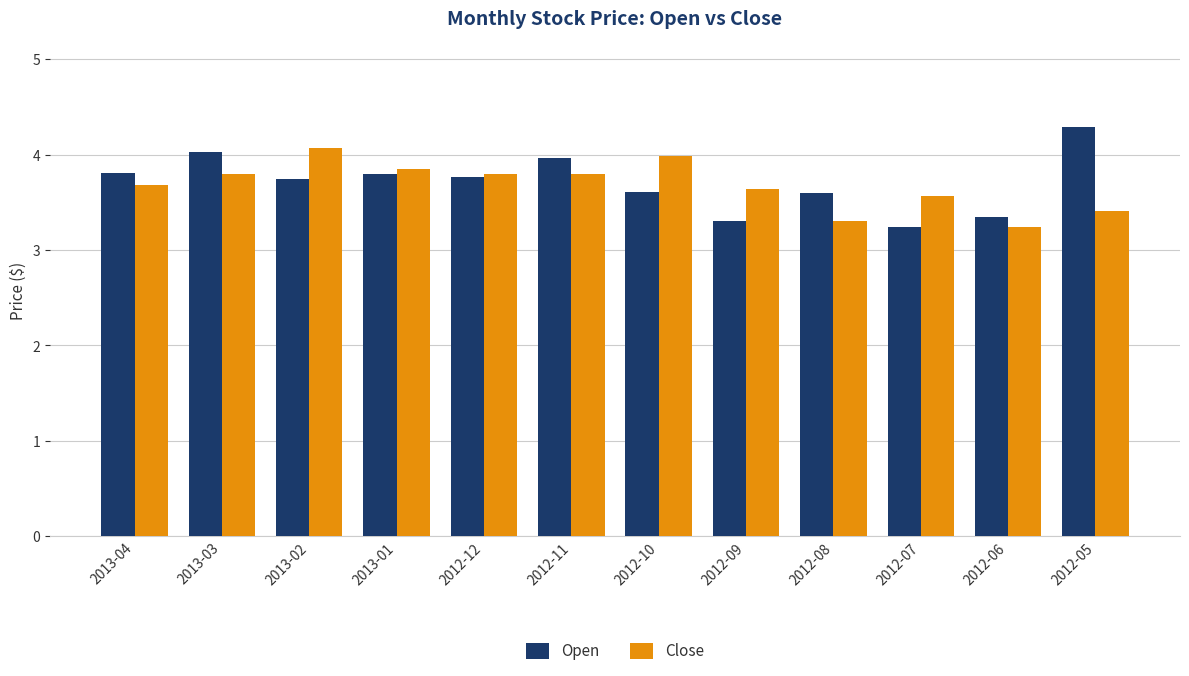

Rank the series at 2012-08 from lowest to highest value.

Close, Open